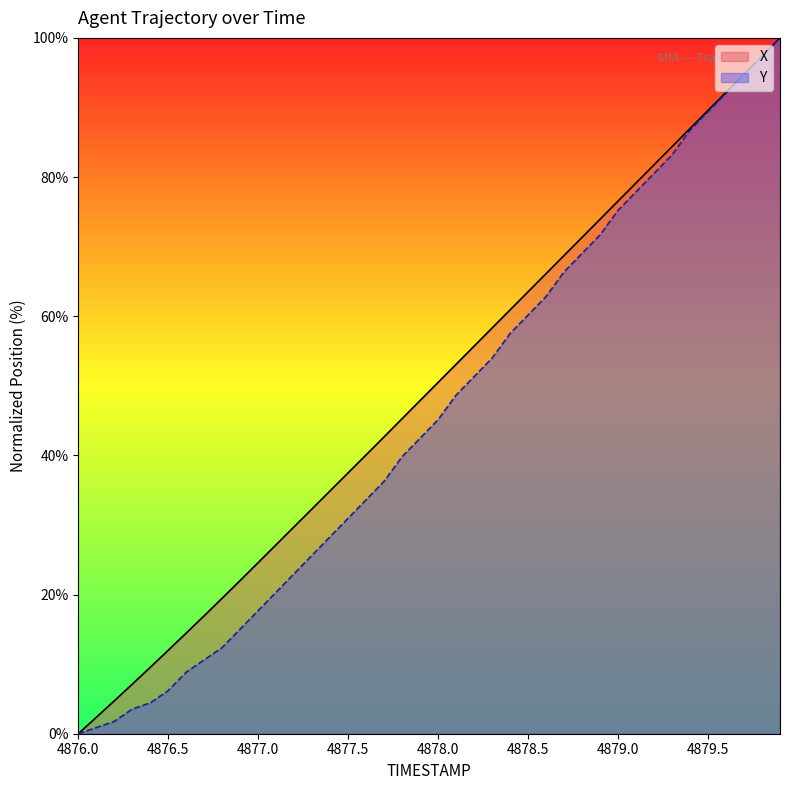

How many lines are shown in the chart?

2